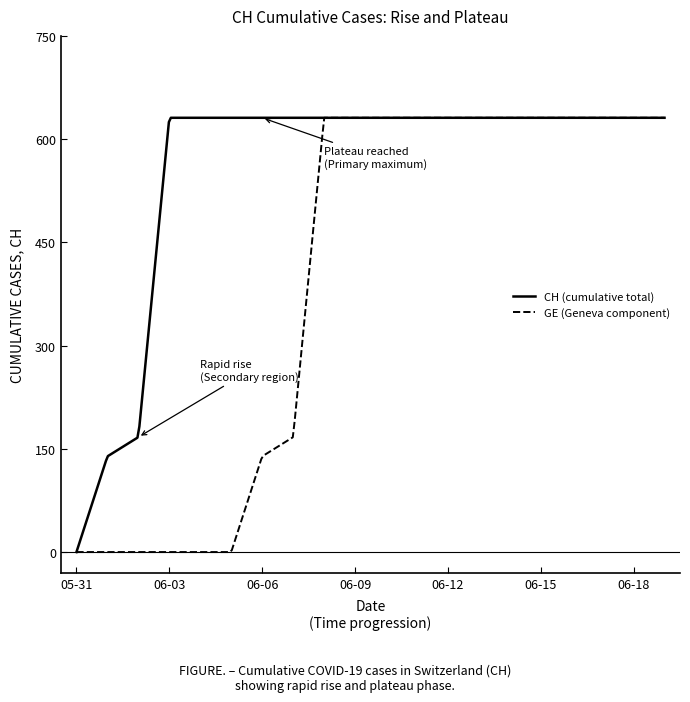

Which series has the largest total across all categories?

CH (cumulative total)